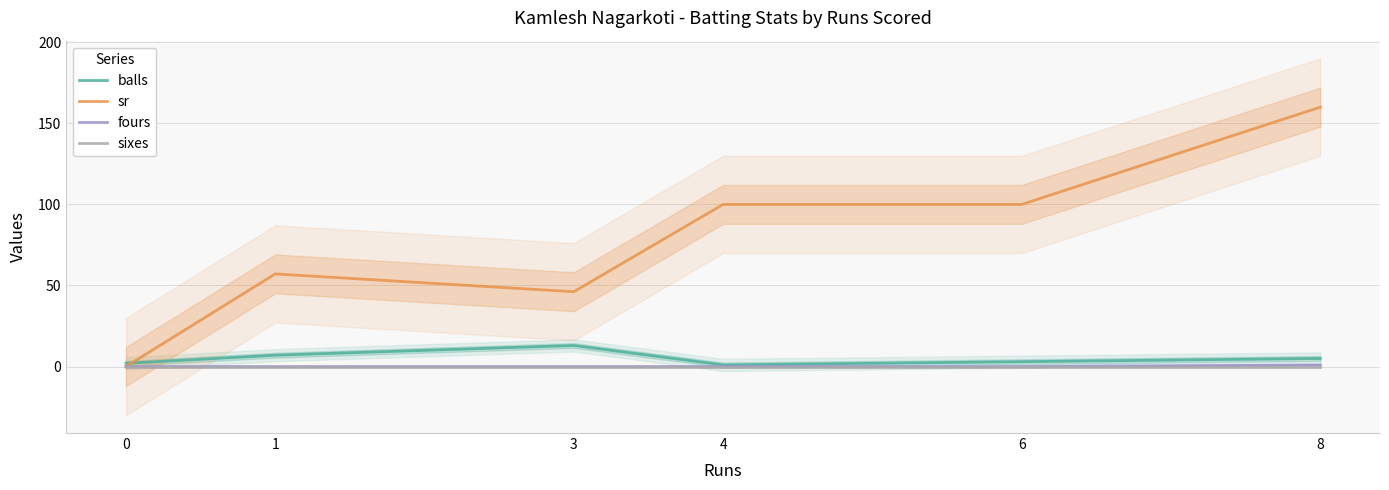

Reading left to right, extract all data points from this chart.

balls: 0=2.0	1=7.0	3=13.0	4=1.0	6=3.0	8=5.0
sr: 0=0.0	1=57.1	3=46.1	4=100.0	6=100.0	8=160.0
fours: 0=0.0	1=0.0	3=0.0	4=0.0	6=0.0	8=1.0
sixes: 0=0.0	1=0.0	3=0.0	4=0.0	6=0.0	8=0.0